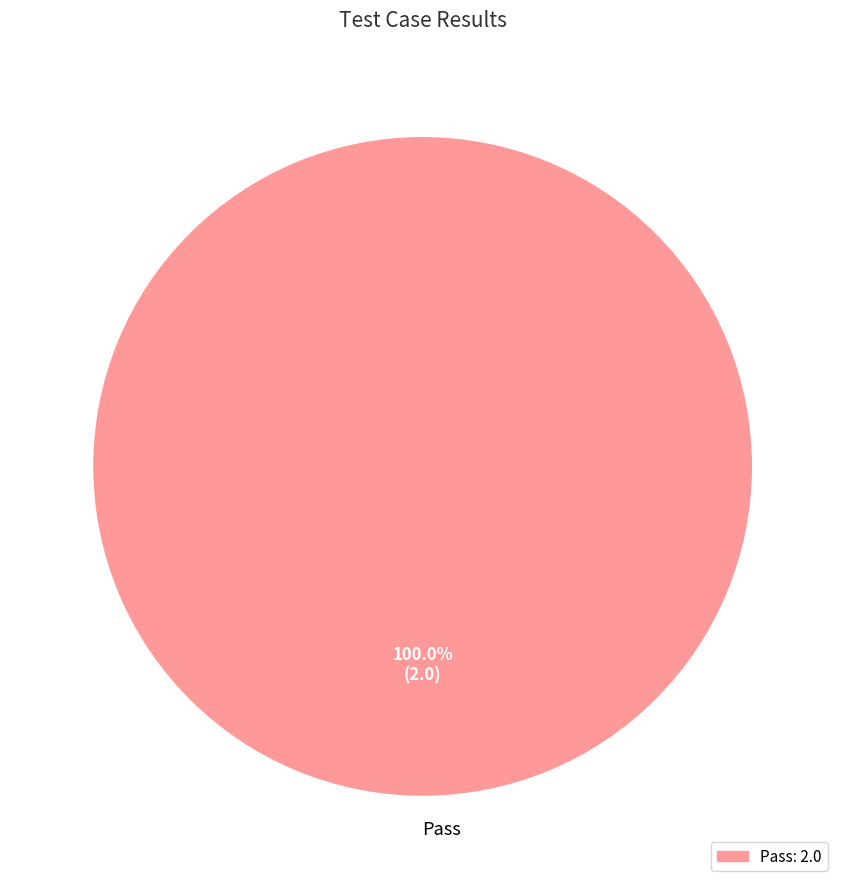

Rank the categories by value from lowest to highest.

Pass